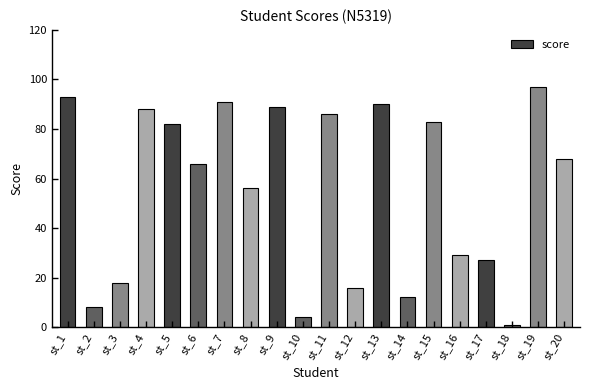

What is the average value?

55